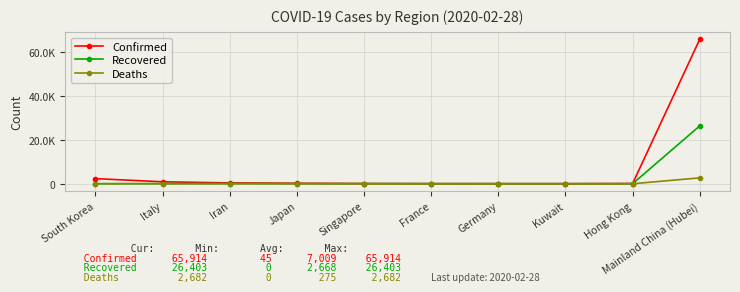

What is the highest value of the Recovered series?

26403